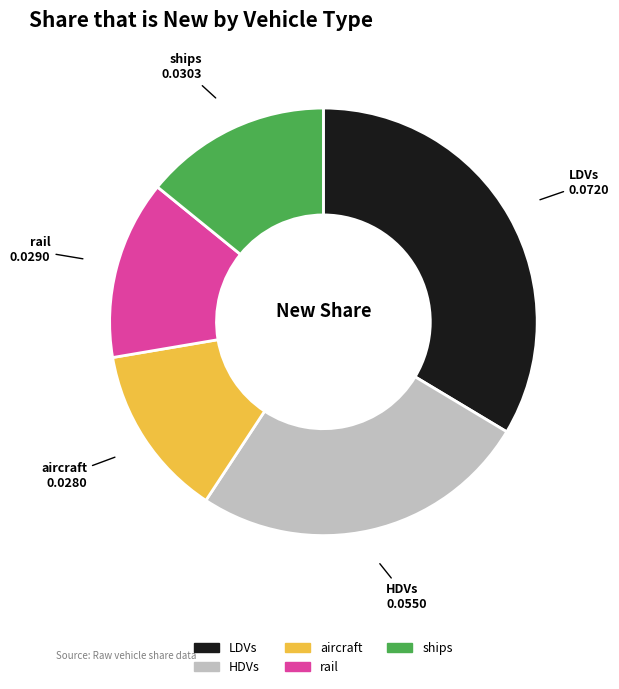

Which category has the biggest portion of the pie?

LDVs